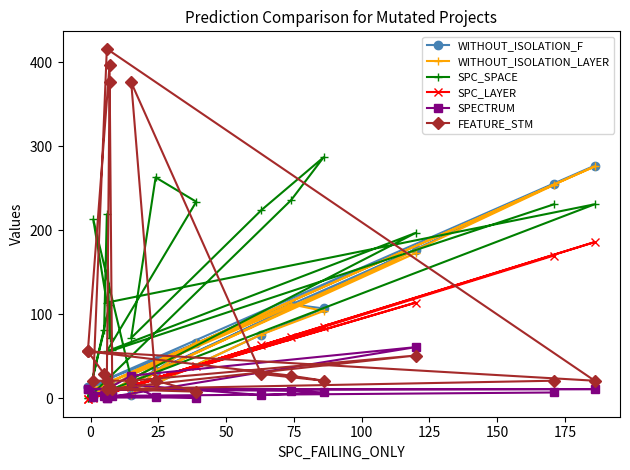

How many categories are shown in the chart?

20